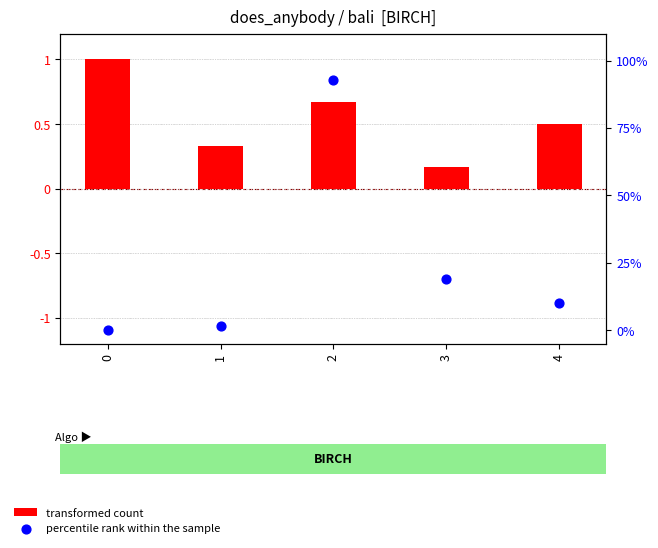

Which series has the largest total across all categories?

percentile rank within the sample